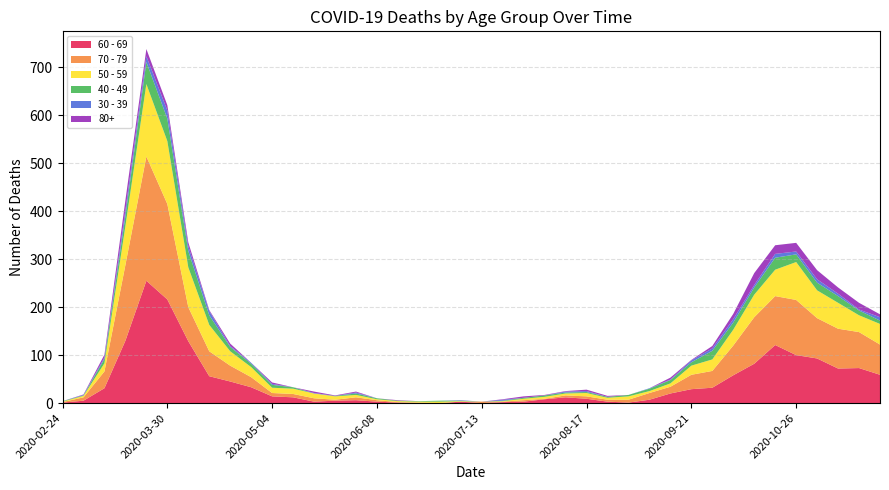

Reading left to right, extract all data points from this chart.

40 - 49: 2020-02-24=1	2020-03-02=1	2020-03-09=9	2020-03-16=21	2020-03-23=46	2020-03-30=47	2020-04-06=34	2020-04-13=20	2020-04-20=9	2020-04-27=7	2020-05-04=6	2020-05-11=3	2020-05-18=0	2020-05-25=1	2020-06-01=3	2020-06-08=2	2020-06-15=1	2020-06-22=1	2020-06-29=2	2020-07-06=1	2020-07-13=0	2020-07-20=1	2020-07-27=2	2020-08-03=3	2020-08-10=2	2020-08-17=2	2020-08-24=2	2020-08-31=3	2020-09-07=5	2020-09-14=7	2020-09-21=7	2020-09-28=18	2020-10-05=15	2020-10-12=15	2020-10-19=25	2020-10-26=16	2020-11-02=16	2020-11-09=14	2020-11-16=10	2020-11-23=7
50 - 59: 2020-02-24=1	2020-03-02=3	2020-03-09=17	2020-03-16=81	2020-03-23=151	2020-03-30=131	2020-04-06=83	2020-04-13=55	2020-04-20=30	2020-04-27=21	2020-05-04=11	2020-05-11=11	2020-05-18=10	2020-05-25=7	2020-06-01=5	2020-06-08=2	2020-06-15=2	2020-06-22=2	2020-06-29=3	2020-07-06=1	2020-07-13=0	2020-07-20=1	2020-07-27=3	2020-08-03=4	2020-08-10=4	2020-08-17=7	2020-08-24=4	2020-08-31=7	2020-09-07=4	2020-09-14=7	2020-09-21=19	2020-09-28=24	2020-10-05=33	2020-10-12=47	2020-10-19=55	2020-10-26=79	2020-11-02=58	2020-11-09=54	2020-11-16=35	2020-11-23=43
60 - 69: 2020-02-24=1	2020-03-02=5	2020-03-09=31	2020-03-16=130	2020-03-23=255	2020-03-30=216	2020-04-06=129	2020-04-13=56	2020-04-20=45	2020-04-27=33	2020-05-04=14	2020-05-11=12	2020-05-18=3	2020-05-25=5	2020-06-01=6	2020-06-08=3	2020-06-15=1	2020-06-22=0	2020-06-29=0	2020-07-06=3	2020-07-13=0	2020-07-20=2	2020-07-27=3	2020-08-03=8	2020-08-10=12	2020-08-17=9	2020-08-24=3	2020-08-31=1	2020-09-07=7	2020-09-14=20	2020-09-21=29	2020-09-28=32	2020-10-05=58	2020-10-12=82	2020-10-19=121	2020-10-26=100	2020-11-02=93	2020-11-09=72	2020-11-16=73	2020-11-23=59
70 - 79: 2020-02-24=1	2020-03-02=7	2020-03-09=35	2020-03-16=158	2020-03-23=259	2020-03-30=199	2020-04-06=71	2020-04-13=52	2020-04-20=33	2020-04-27=21	2020-05-04=7	2020-05-11=7	2020-05-18=7	2020-05-25=2	2020-06-01=6	2020-06-08=3	2020-06-15=1	2020-06-22=1	2020-06-29=0	2020-07-06=0	2020-07-13=3	2020-07-20=1	2020-07-27=3	2020-08-03=1	2020-08-10=4	2020-08-17=5	2020-08-24=4	2020-08-31=6	2020-09-07=14	2020-09-14=14	2020-09-21=30	2020-09-28=35	2020-10-05=62	2020-10-12=97	2020-10-19=102	2020-10-26=115	2020-11-02=84	2020-11-09=83	2020-11-16=75	2020-11-23=63
30 - 39: 2020-02-24=0	2020-03-02=1	2020-03-09=3	2020-03-16=12	2020-03-23=12	2020-03-30=17	2020-04-06=10	2020-04-13=9	2020-04-20=2	2020-04-27=2	2020-05-04=2	2020-05-11=0	2020-05-18=1	2020-05-25=0	2020-06-01=2	2020-06-08=0	2020-06-15=0	2020-06-22=0	2020-06-29=0	2020-07-06=1	2020-07-13=0	2020-07-20=2	2020-07-27=0	2020-08-03=0	2020-08-10=2	2020-08-17=2	2020-08-24=0	2020-08-31=0	2020-09-07=1	2020-09-14=1	2020-09-21=4	2020-09-28=5	2020-10-05=7	2020-10-12=5	2020-10-19=8	2020-10-26=6	2020-11-02=7	2020-11-09=5	2020-11-16=2	2020-11-23=7
80+: 2020-02-24=0	2020-03-02=1	2020-03-09=6	2020-03-16=21	2020-03-23=15	2020-03-30=11	2020-04-06=8	2020-04-13=2	2020-04-20=5	2020-04-27=0	2020-05-04=3	2020-05-11=0	2020-05-18=3	2020-05-25=1	2020-06-01=2	2020-06-08=0	2020-06-15=1	2020-06-22=0	2020-06-29=0	2020-07-06=0	2020-07-13=0	2020-07-20=1	2020-07-27=3	2020-08-03=1	2020-08-10=1	2020-08-17=3	2020-08-24=2	2020-08-31=0	2020-09-07=0	2020-09-14=4	2020-09-21=1	2020-09-28=5	2020-10-05=11	2020-10-12=25	2020-10-19=18	2020-10-26=18	2020-11-02=19	2020-11-09=13	2020-11-16=14	2020-11-23=6